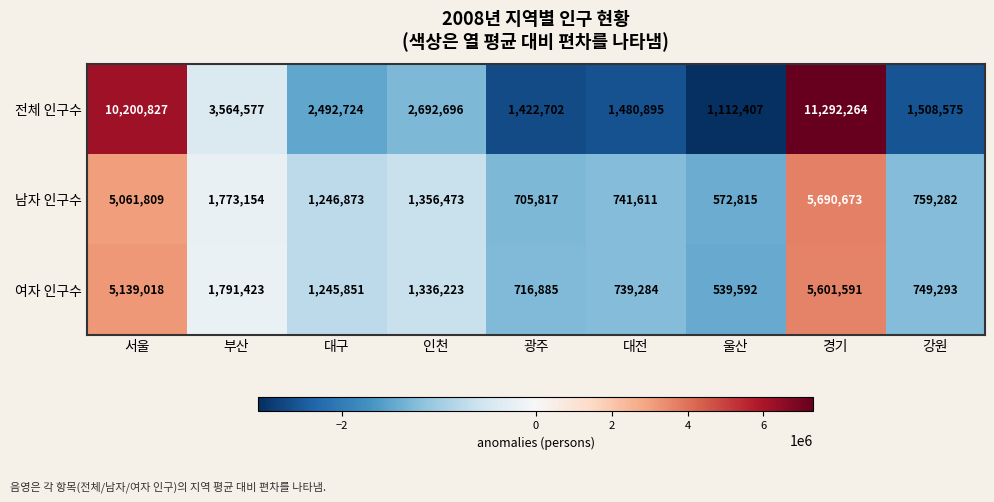

Rank the series by their maximum value, from lowest to highest.

여자 인구수, 남자 인구수, 전체 인구수